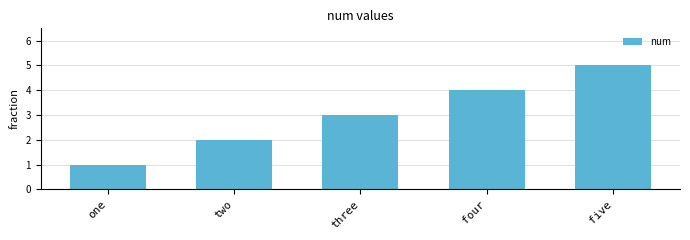

What position from the left is two?

2